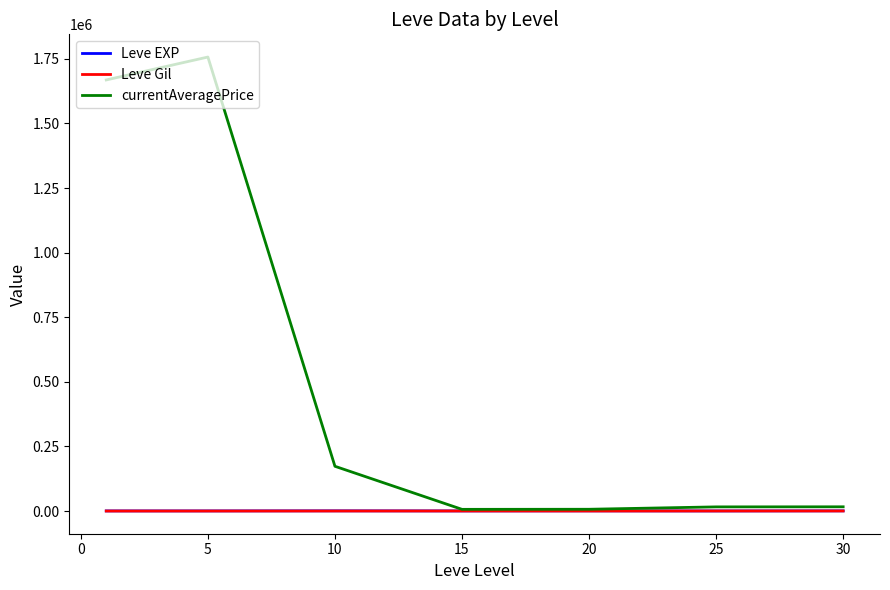

What is the difference between the second highest and minimum values in the currentAveragePrice series?

1661750.9